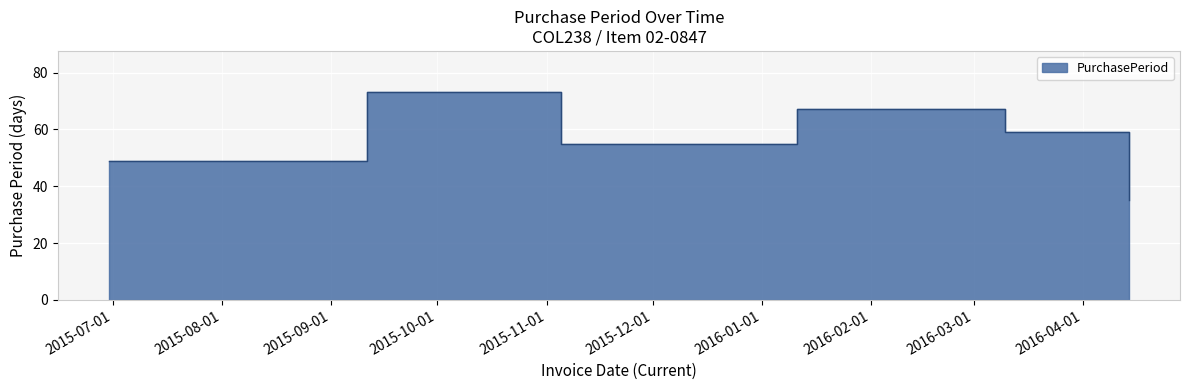

How many points are lower than both their immediate neighbors (excluding endpoints)?

1